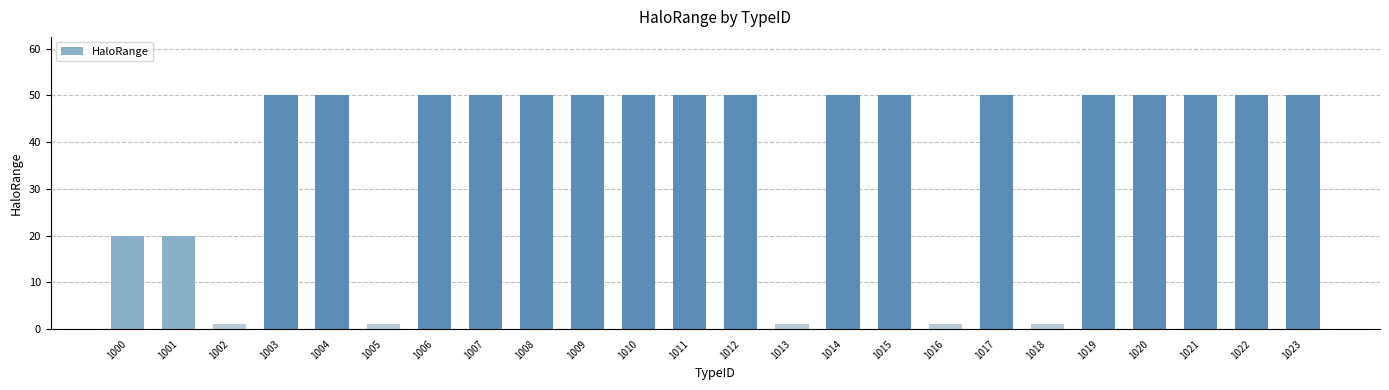

Does the chart contain stacked bars?

No